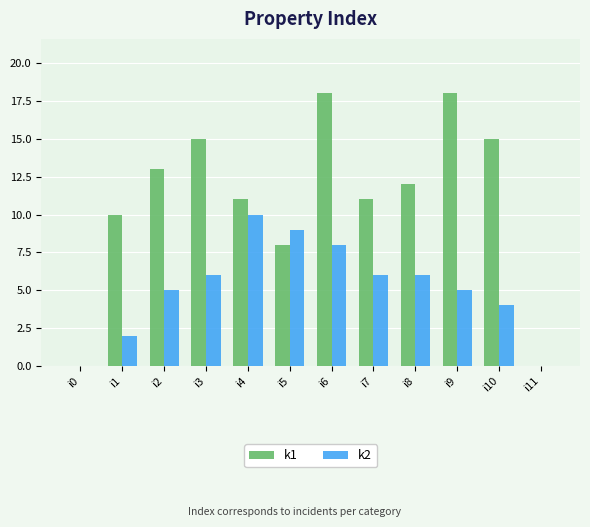

The value of k1 at i9 is 18. True or false?

True